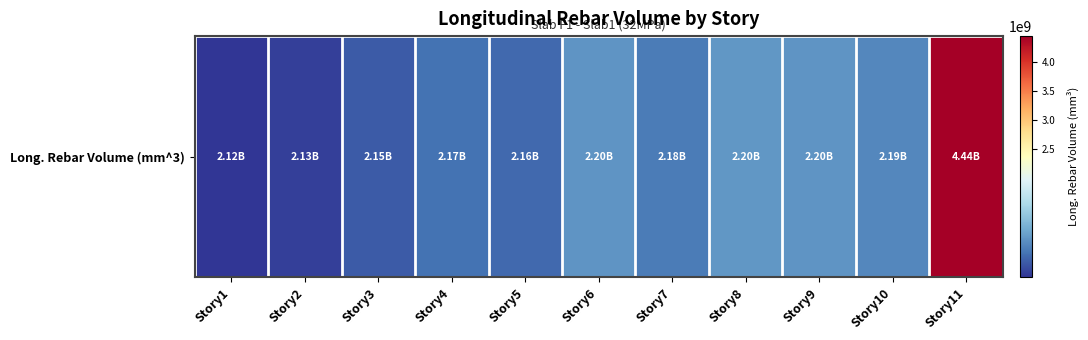

Which category has the highest value across all series?

Story11